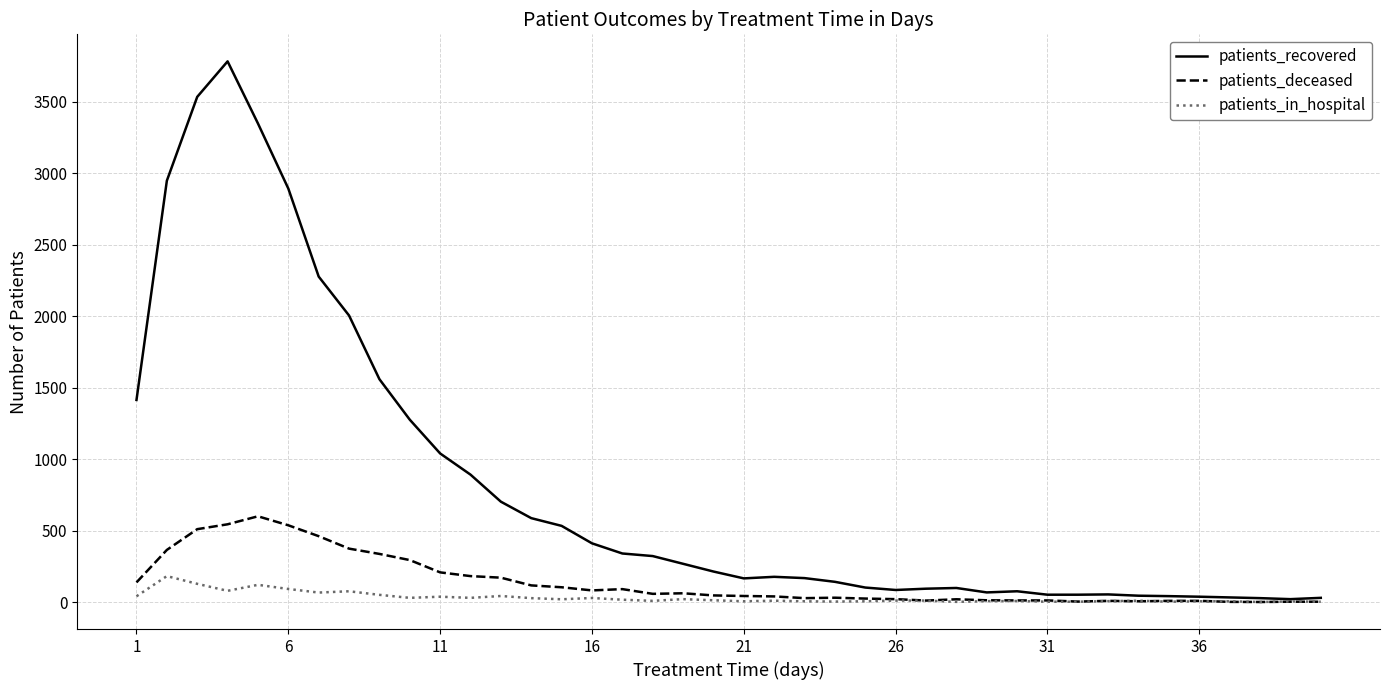

What is the maximum value for patients_deceased?

602